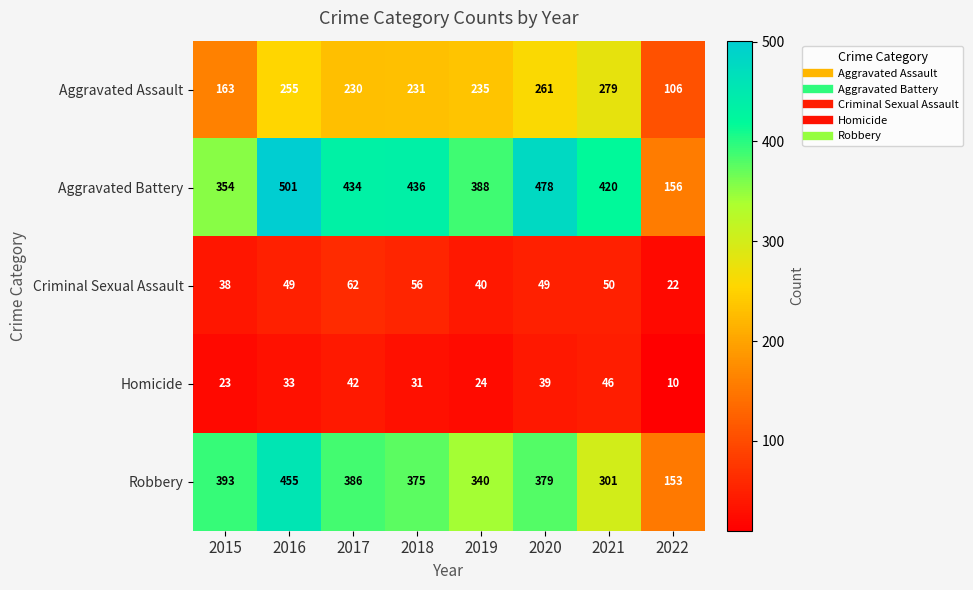

Between 2018 and 2021, which series saw the biggest shift?

Robbery